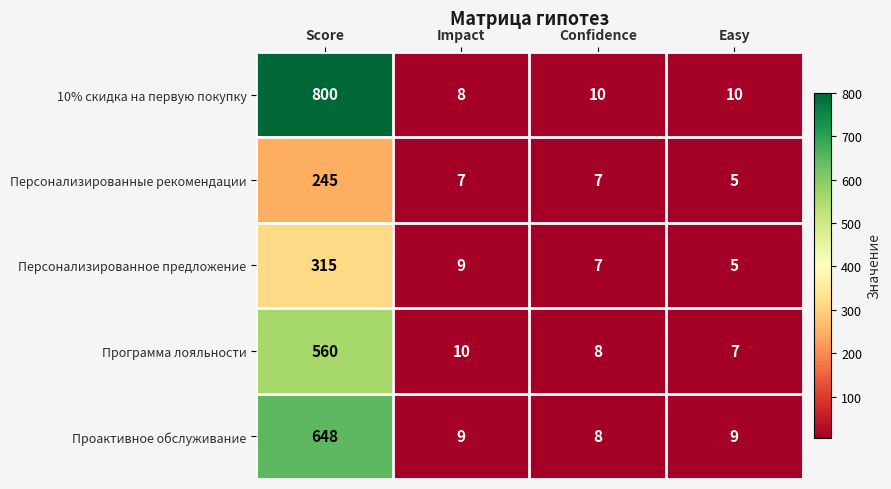

What is the spread (max minus min) of values at Score?

555